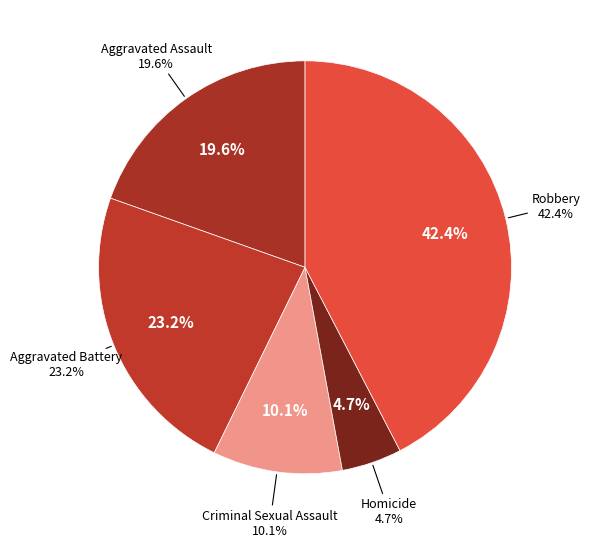

To the nearest percent, what is the average slice percentage?

20%